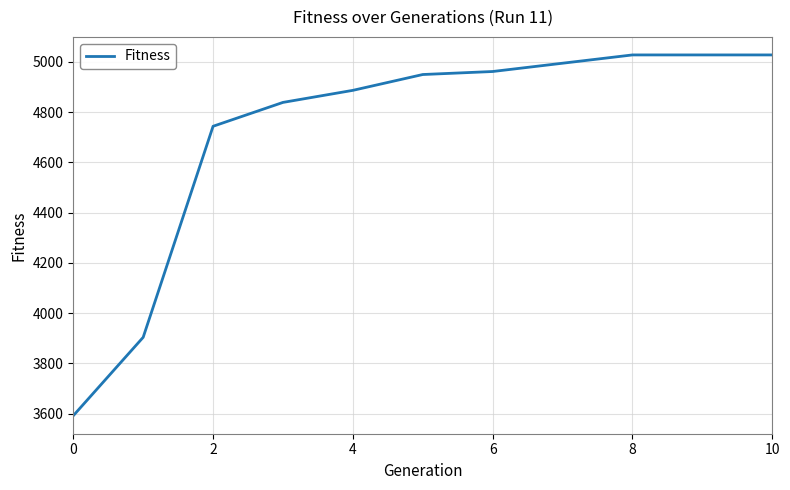

What is the smallest value displayed?

3592